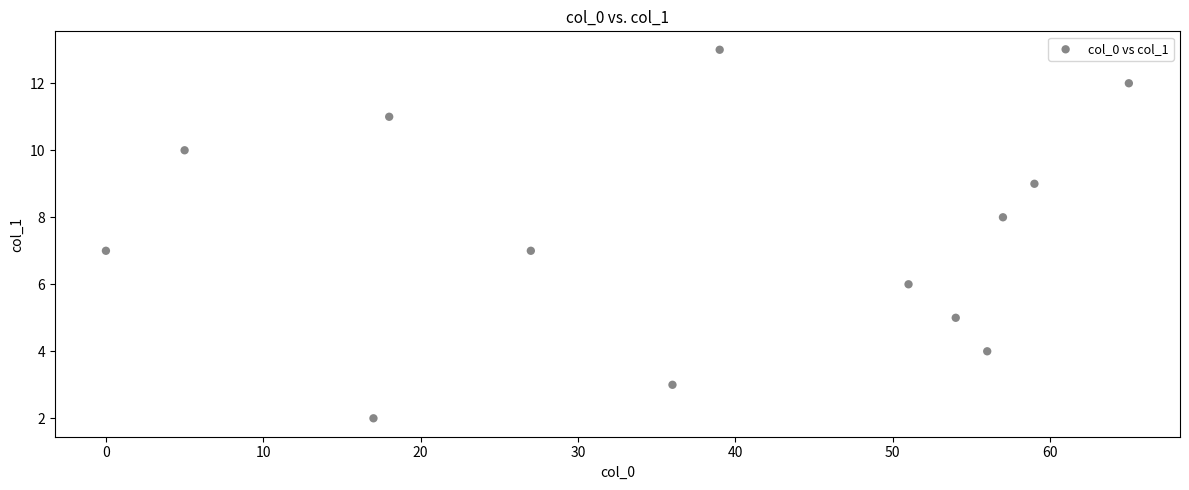

What is the range of X values (max minus min)?

65.0